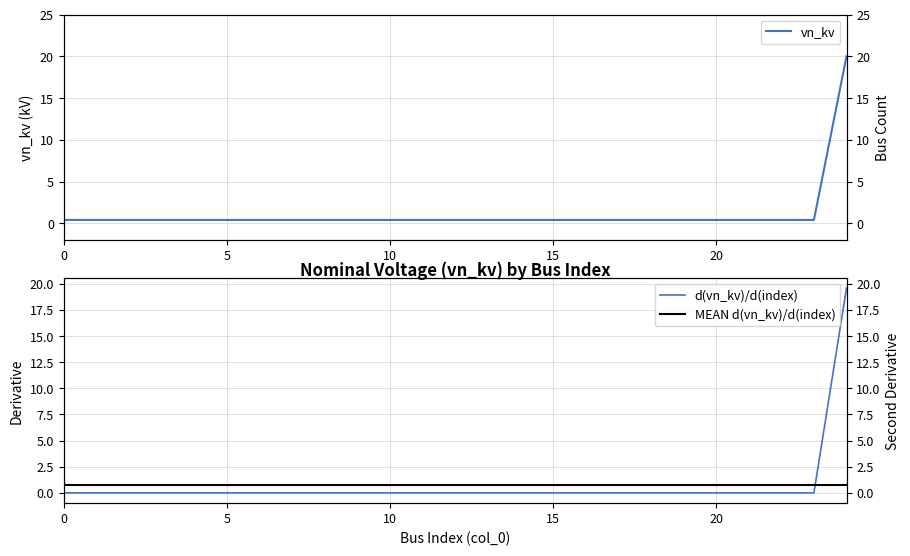

How many lines are shown in the chart?

3